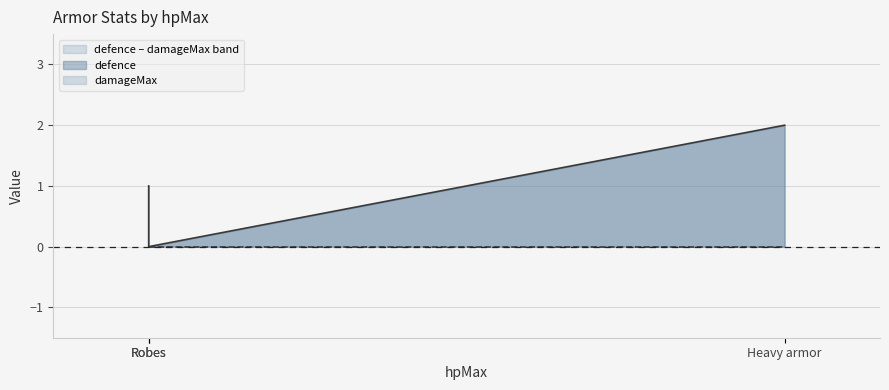

Where does the data first go above 1?

Heavy armor